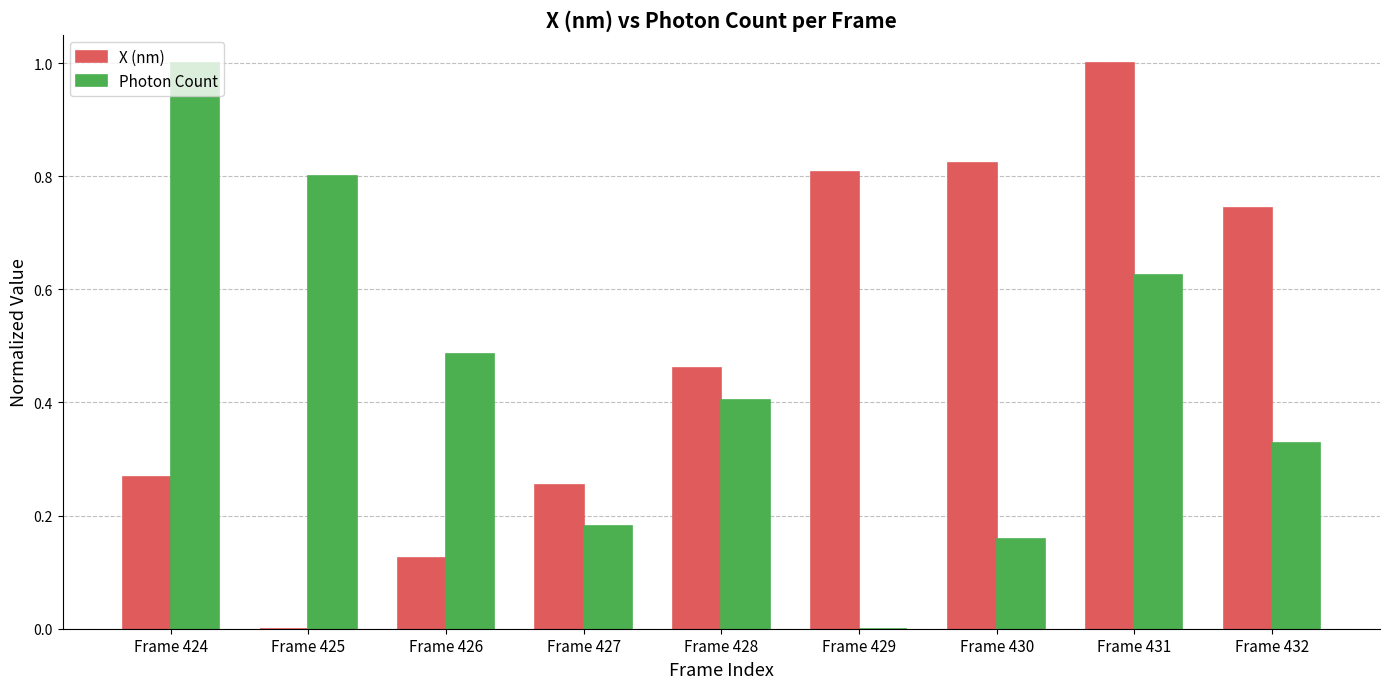

Which series changed the most between Frame 426 and Frame 428?

X (nm)